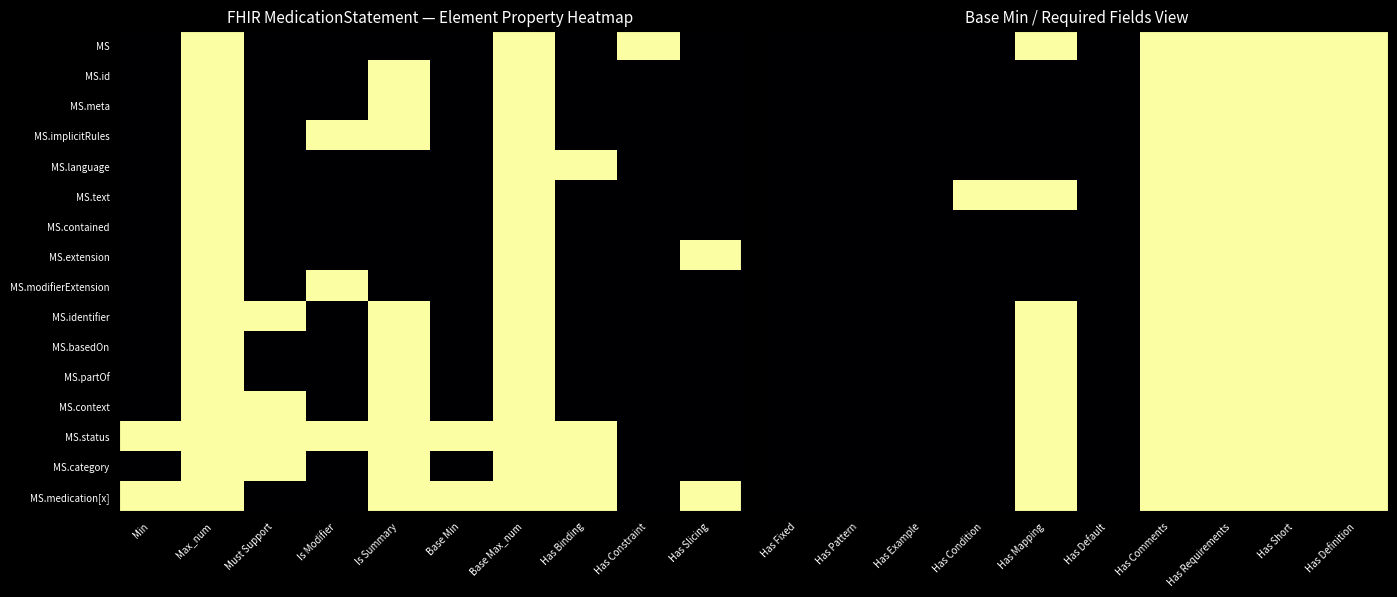

Between Is Modifier and Min, which is larger?

Is Modifier